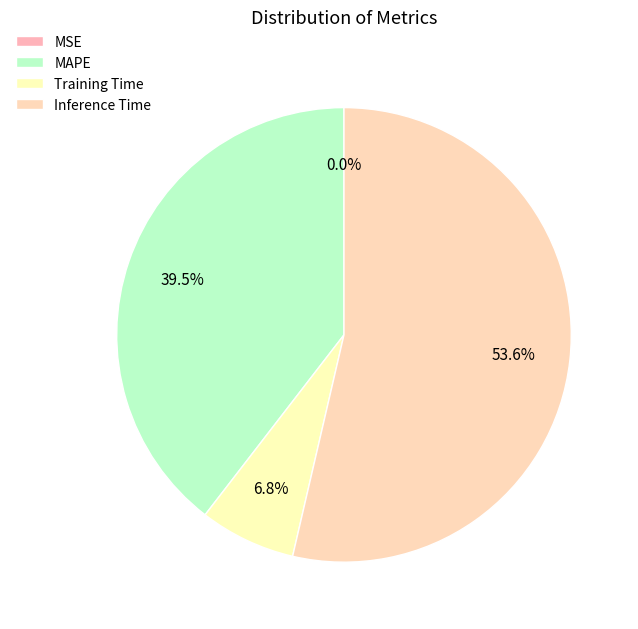

Which has a higher value, MAPE or Training Time?

MAPE